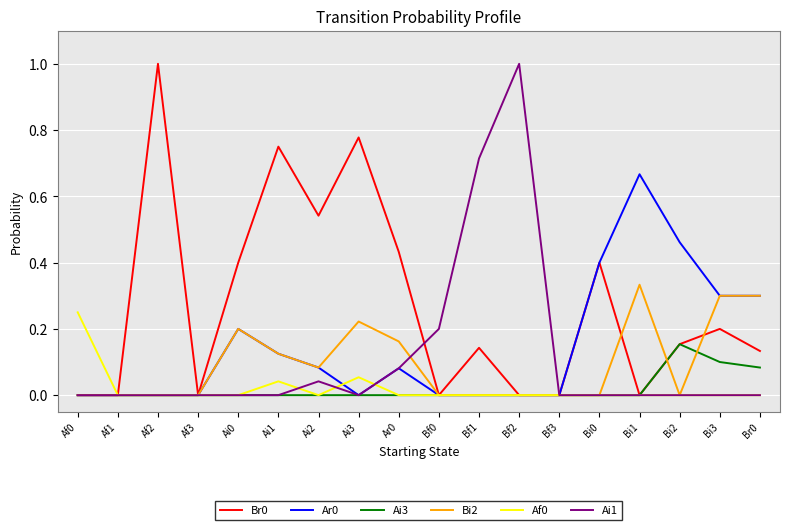

What is the spread (max minus min) of values at Af2?

1.0